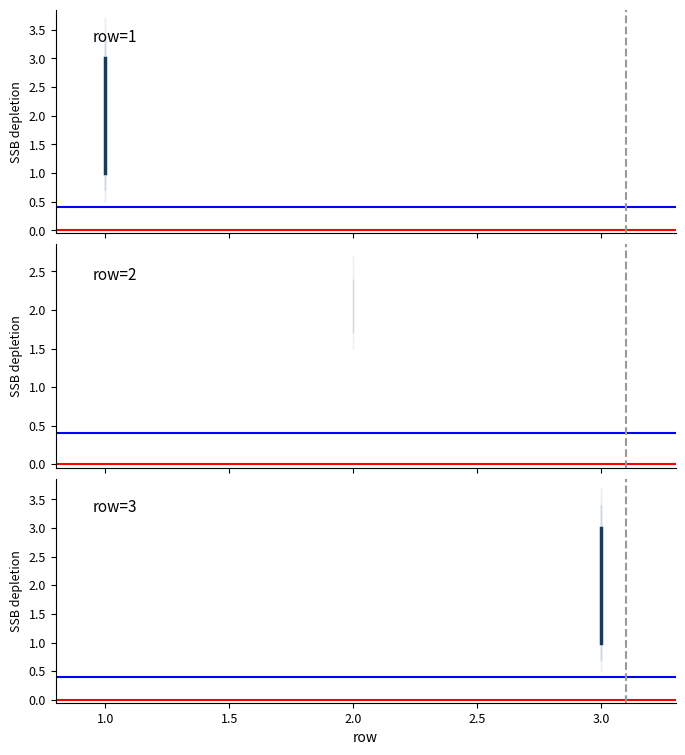

How many lines are shown in the chart?

4